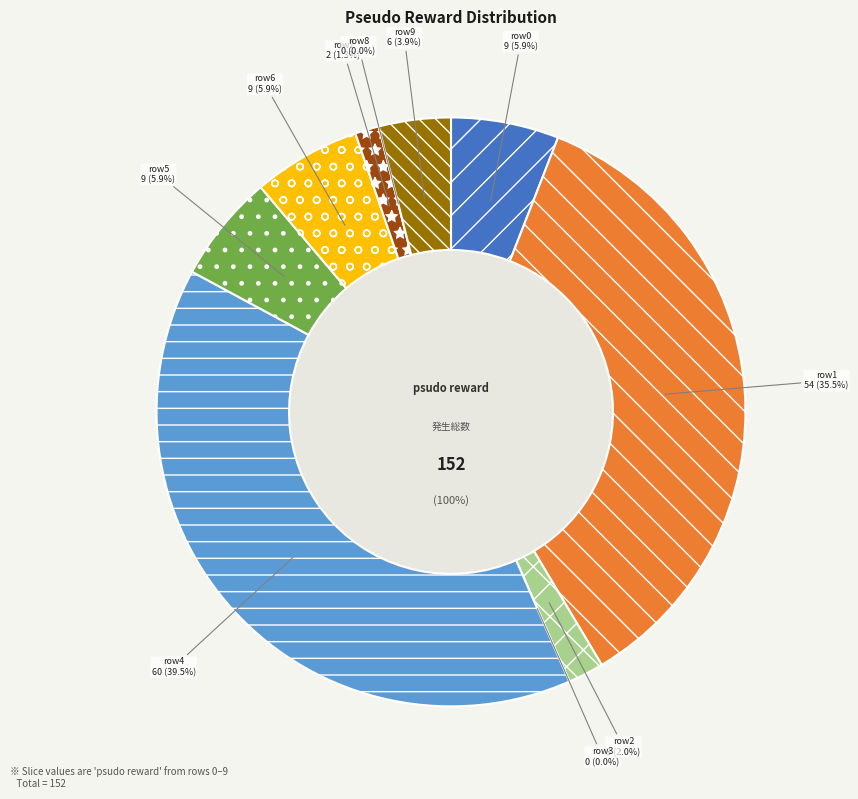

Does 3.0 represent more than half of the total?

No